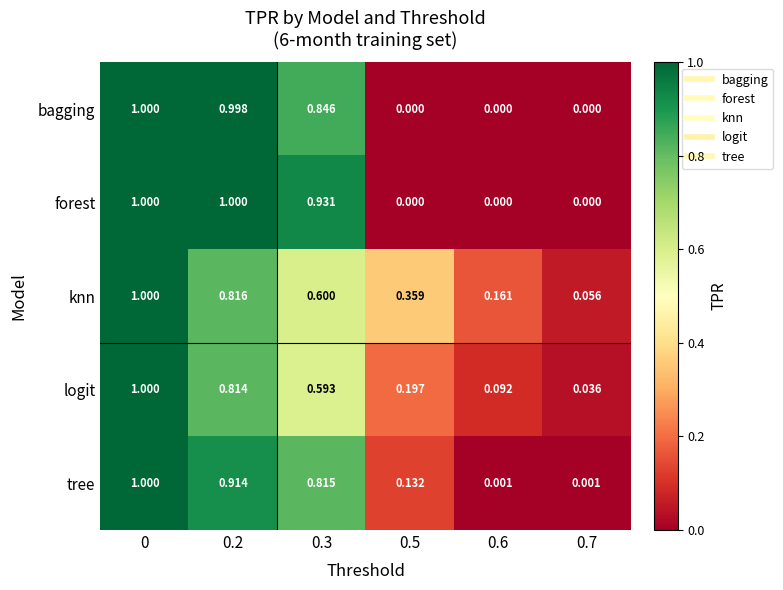

At 0.2, list the series in order from smallest to largest.

logit, knn, tree, bagging, forest